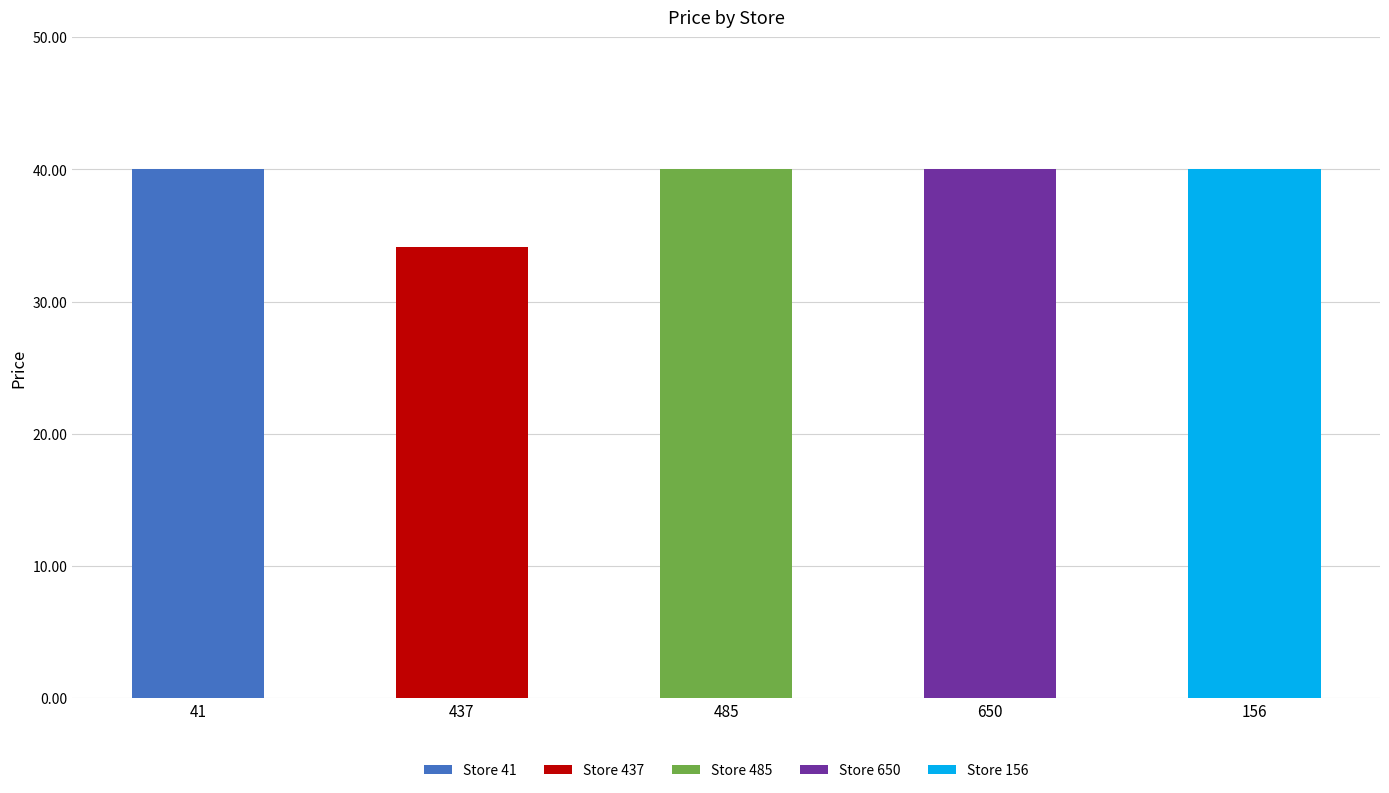

Which category has the highest value across all series?

41